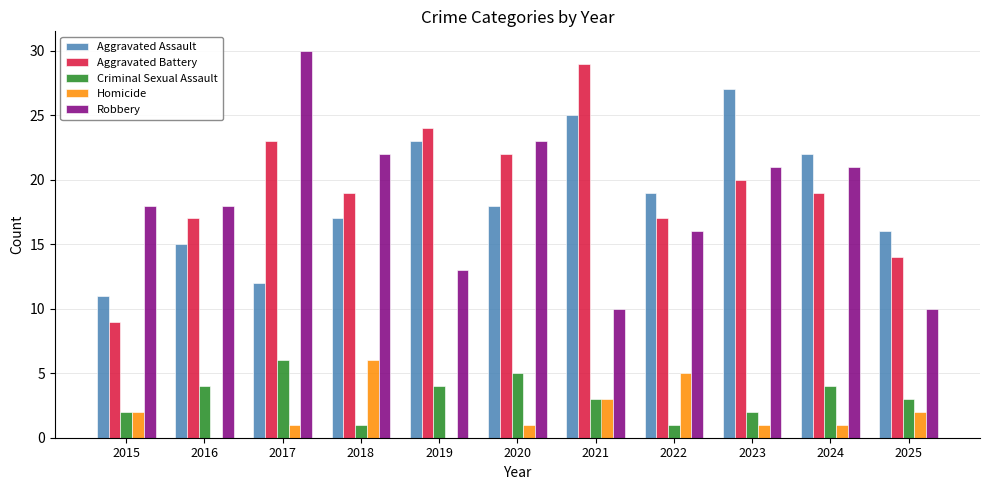

Which category has the highest value in the Homicide series?

2018